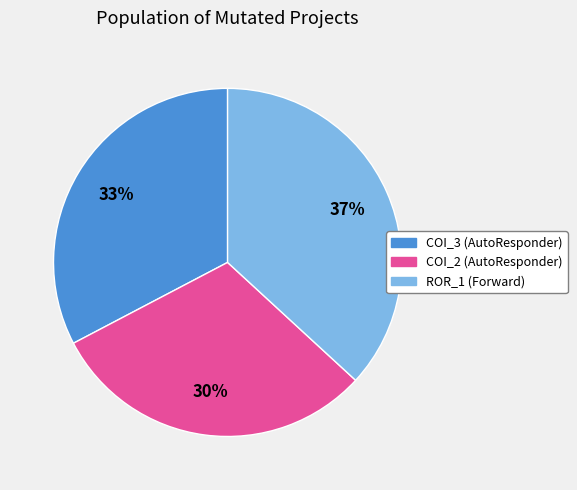

Is there any slice that represents more than half of the pie?

No